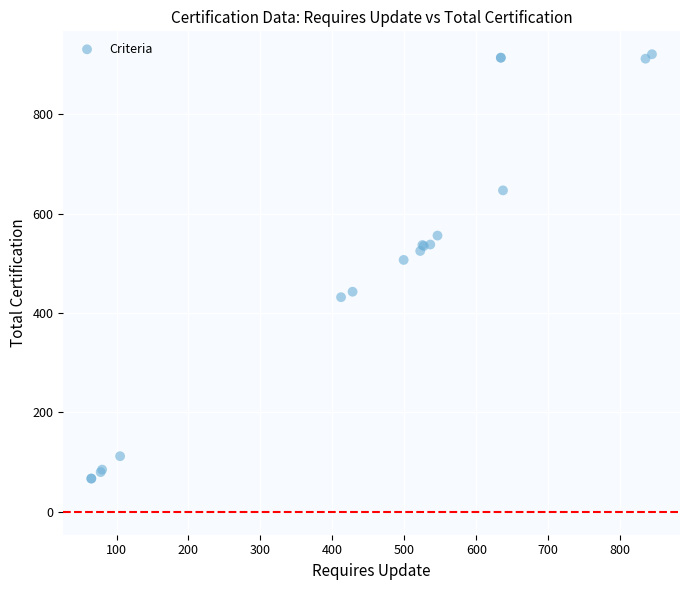

What Y value in the scatter plot is closest to 494?

507